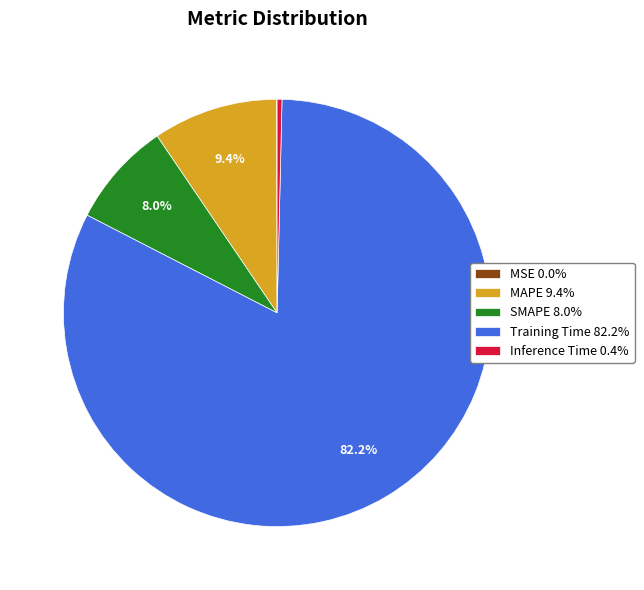

Between MAPE 9.4% and Training Time 82.2%, which is larger?

Training Time 82.2%